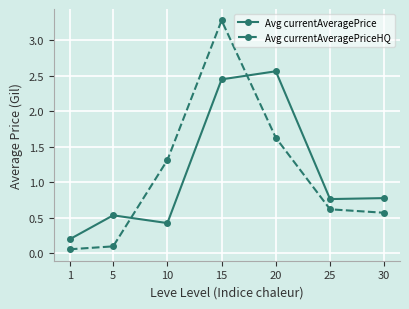

Does the chart display data point markers on the line(s)?

Yes